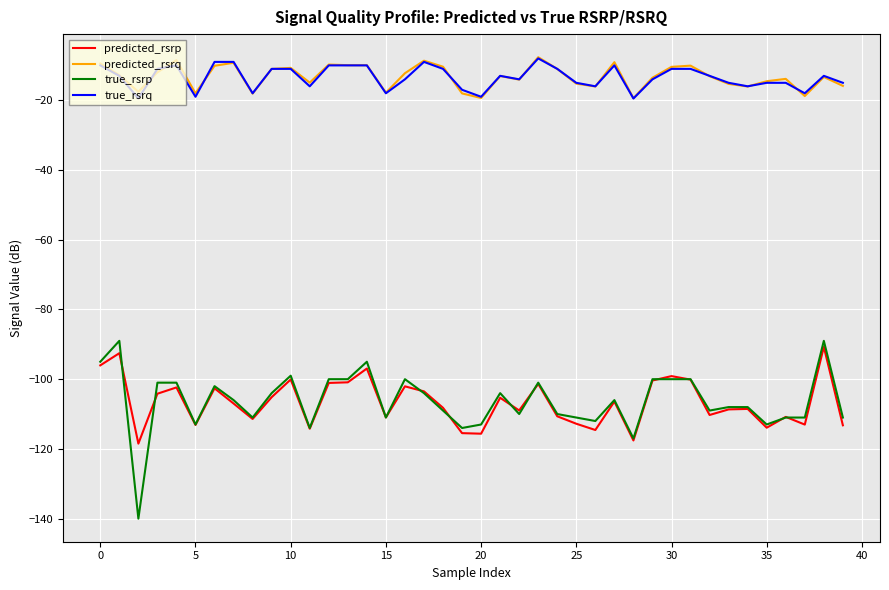

Which series has the largest range (max minus min)?

true_rsrp